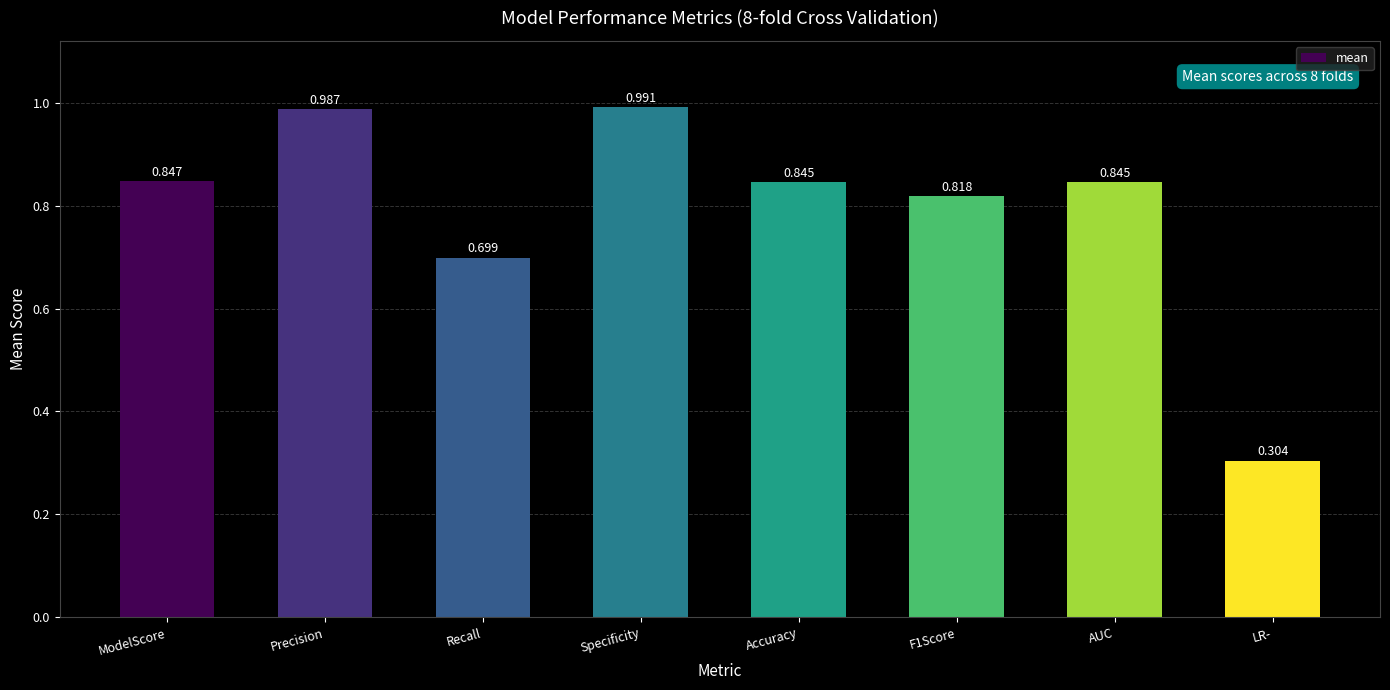

The value at LR- is 0.2. True or false?

False